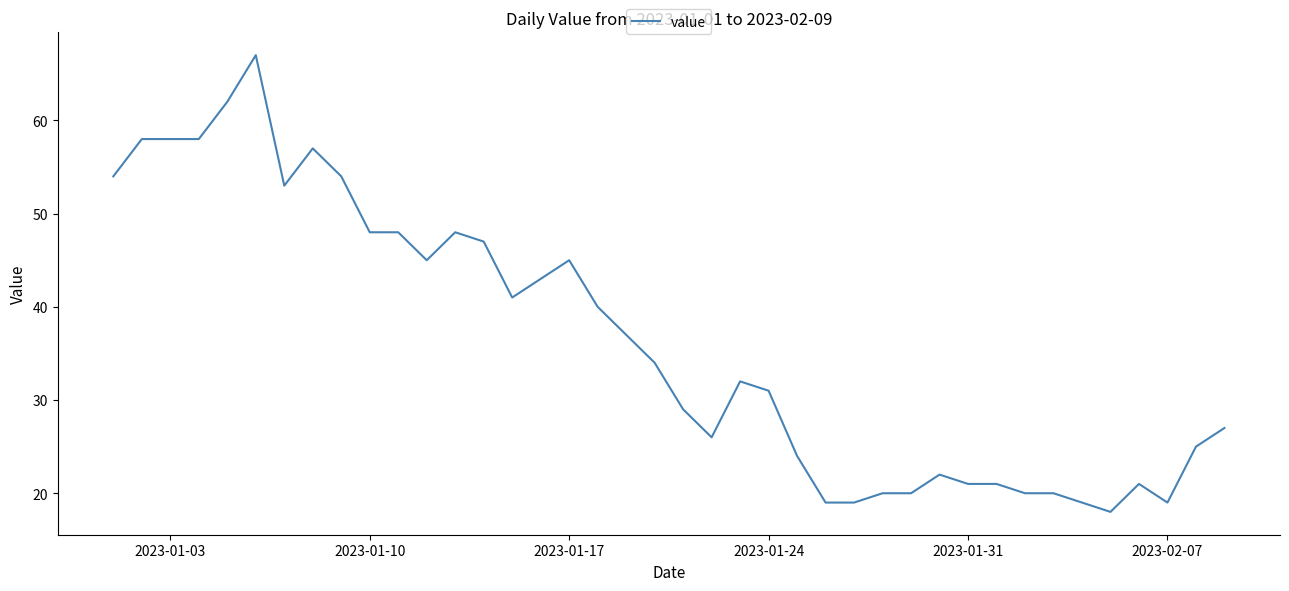

What is the maximum value shown in the chart?

67